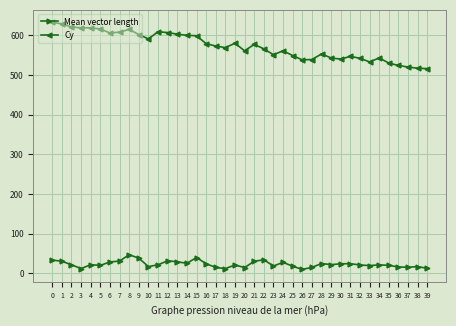

At 10, list the series in order from largest to smallest.

Cy, Mean vector length